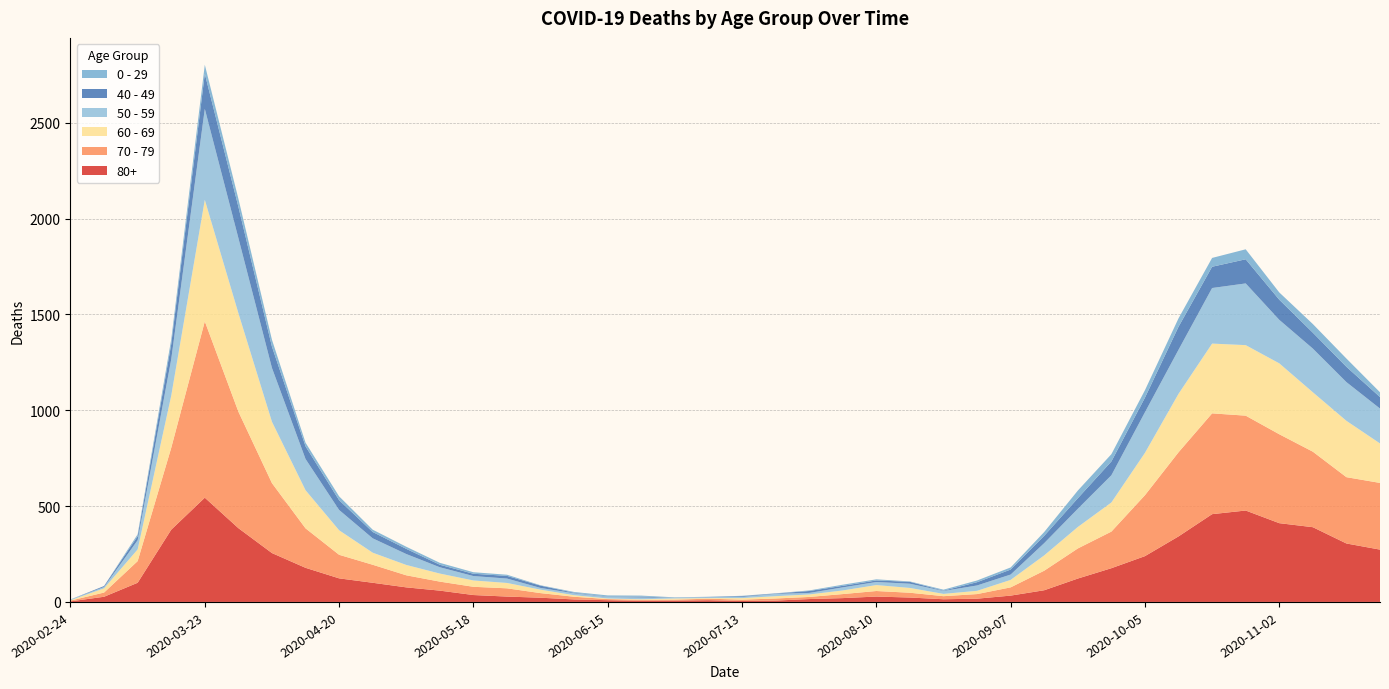

Reading right to left, transcribe all the data shown in this chart.

80+: 273	305	390	411	477	458	342	239	176	122	61	33	17	14	23	28	20	15	7	5	9	7	6	9	13	22	28	36	59	76	100	123	178	255	385	544	377	100	27	3
70 - 79: 348	346	394	464	495	526	439	318	191	157	102	43	24	16	25	29	21	11	11	7	8	5	5	6	14	24	43	43	47	63	94	123	206	365	608	920	427	113	22	4
60 - 69: 206	294	310	370	368	364	305	221	152	112	80	39	17	12	25	31	19	13	12	8	3	6	3	3	8	18	28	33	42	54	63	128	199	320	514	634	272	61	22	2
50 - 59: 182	202	228	227	322	290	230	212	142	95	64	28	28	15	22	16	16	8	12	6	5	3	9	8	10	9	23	23	33	57	75	106	163	281	392	475	190	48	7	3
40 - 49: 60	80	83	105	126	111	120	76	72	55	38	26	17	2	10	8	8	10	2	4	1	1	5	2	3	12	14	12	13	27	33	51	66	111	163	183	79	21	5	0
0 - 29: 25	43	45	38	52	46	44	39	38	40	20	11	9	5	2	6	6	3	1	2	1	2	5	6	4	2	6	8	10	11	12	20	19	36	42	47	25	10	0	1